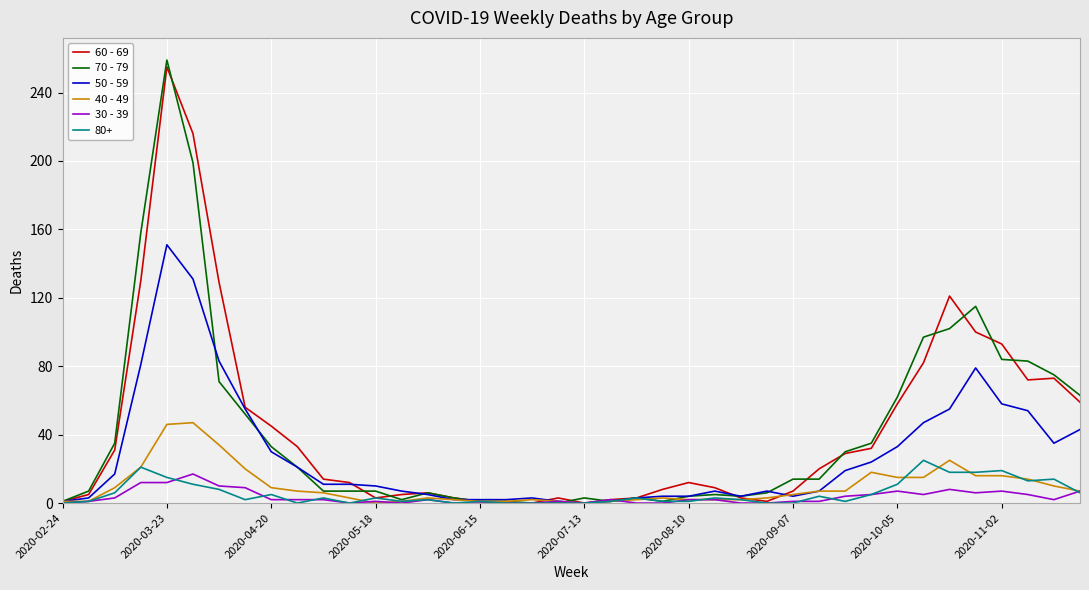

Which series has the largest range (max minus min)?

70 - 79